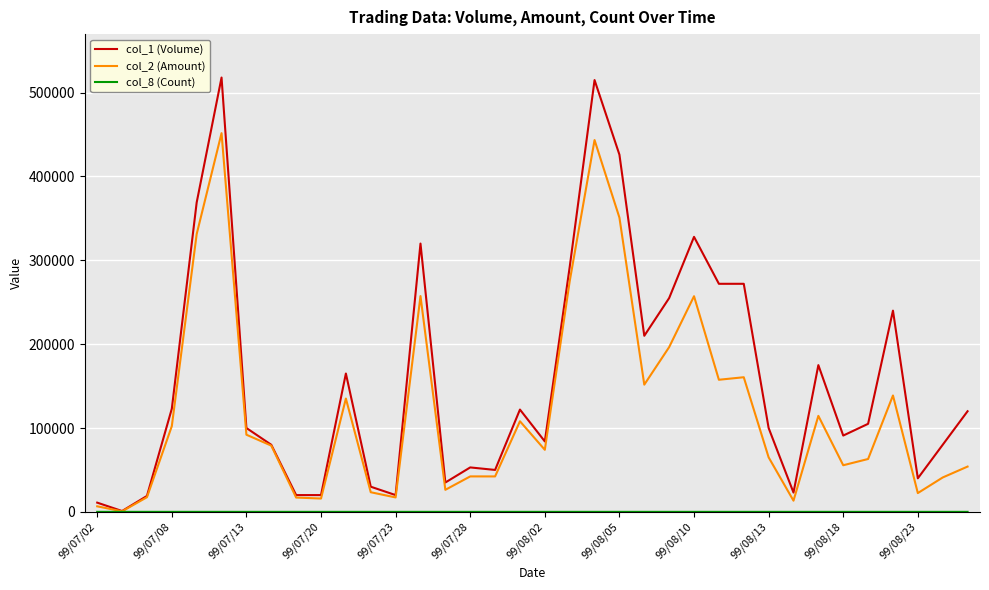

What is the maximum value shown in the chart?

518000